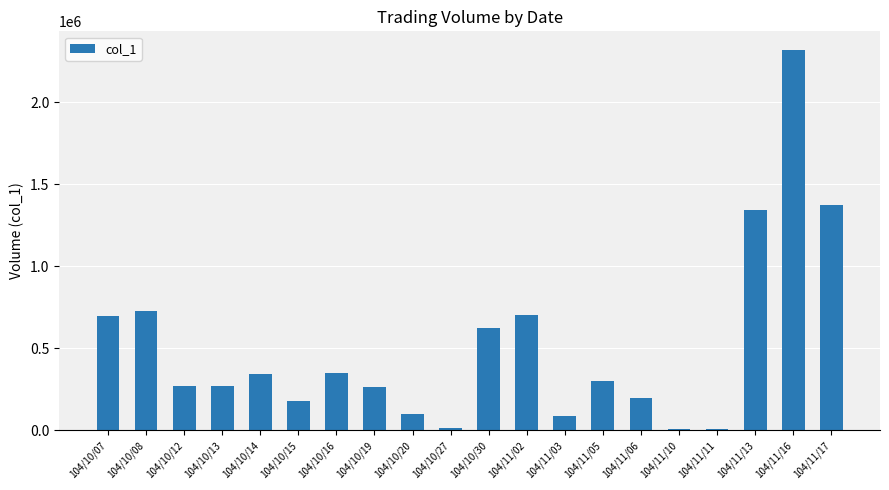

Does the chart contain stacked bars?

No